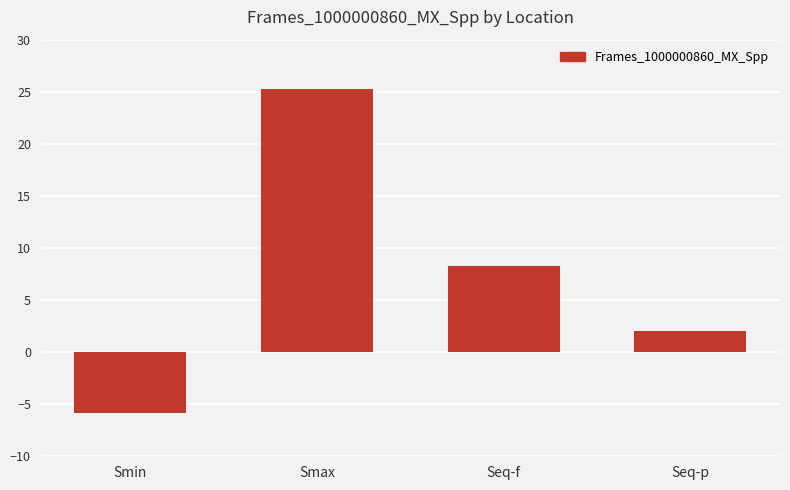

Approximately how many times larger is the value at Seq-f compared to Smax?

0.3